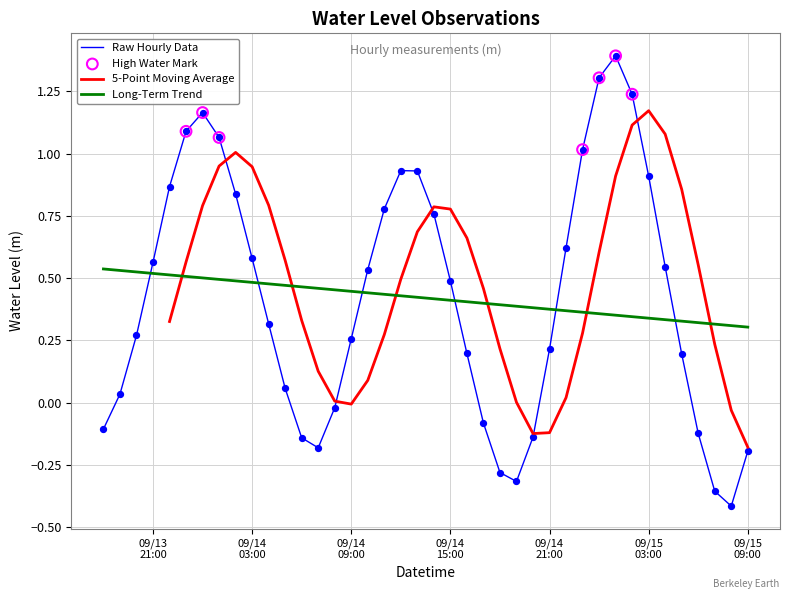

How many intersections are there between Long-Term Trend and Raw Hourly Data?

6